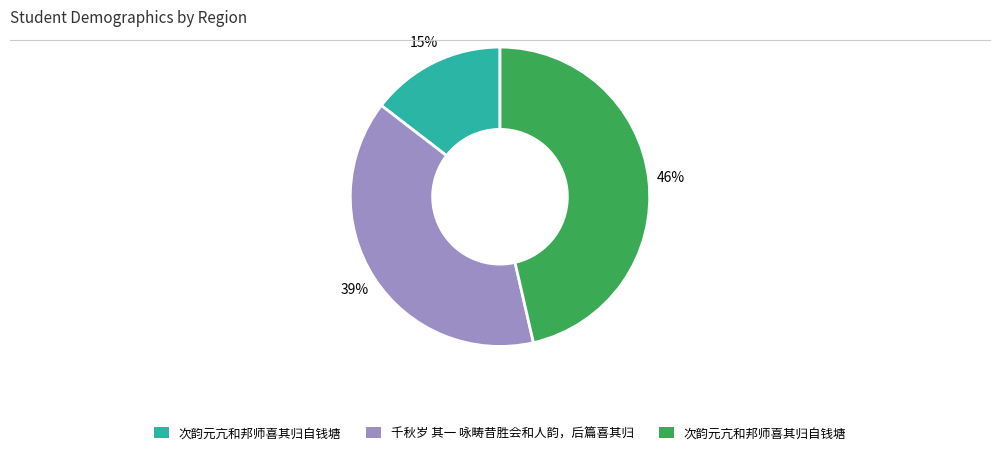

To the nearest percent, what is the average slice percentage?

33%